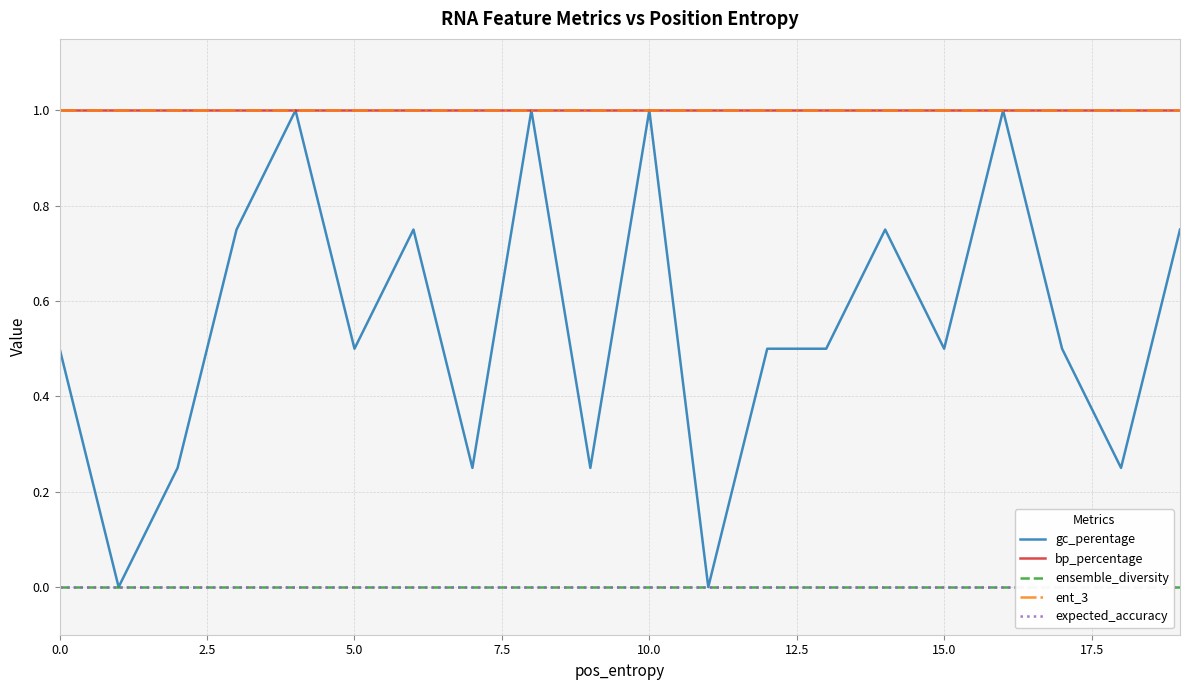

Which series has the largest total across all categories?

bp_percentage